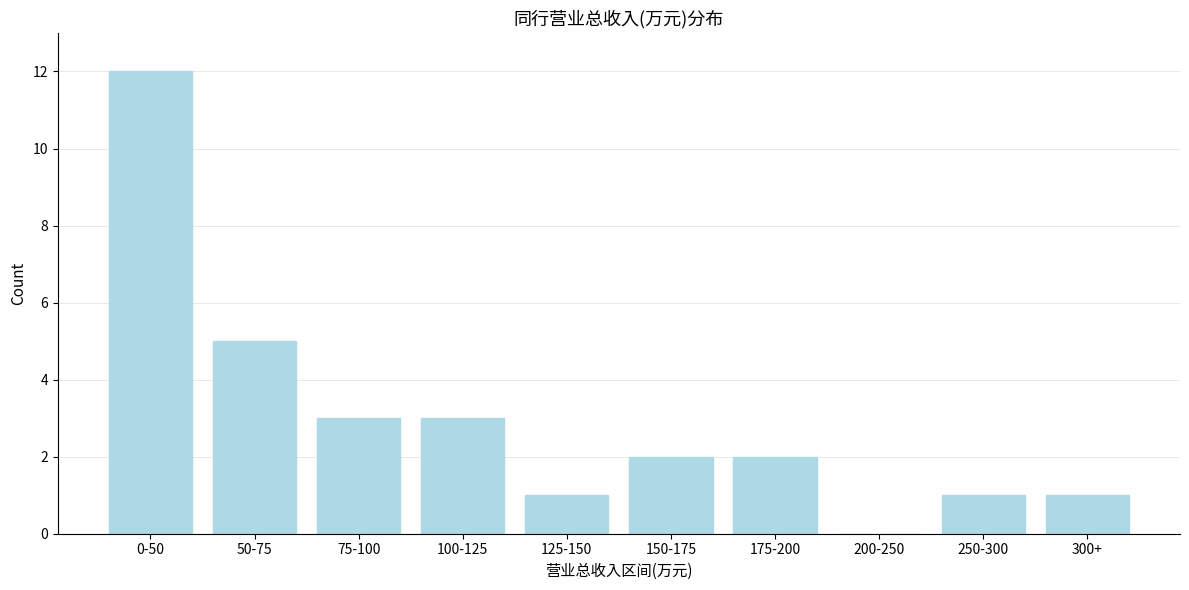

Reading left to right, list all the values displayed in this chart.

0-50=12	50-75=5	75-100=3	100-125=3	125-150=1	150-175=2	175-200=2	200-250=0	250-300=1	300+=1